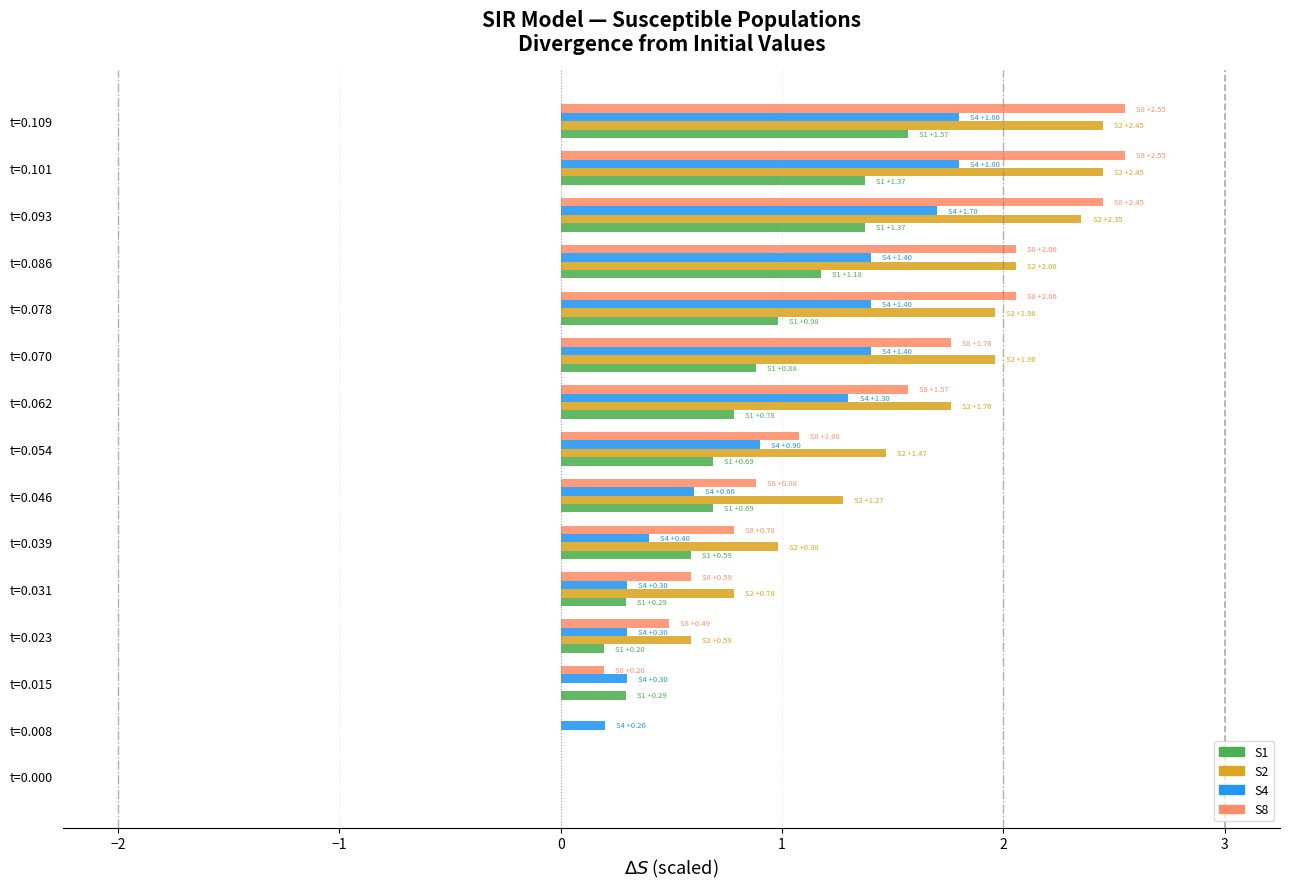

What is the sum of all S4 values?

13.8